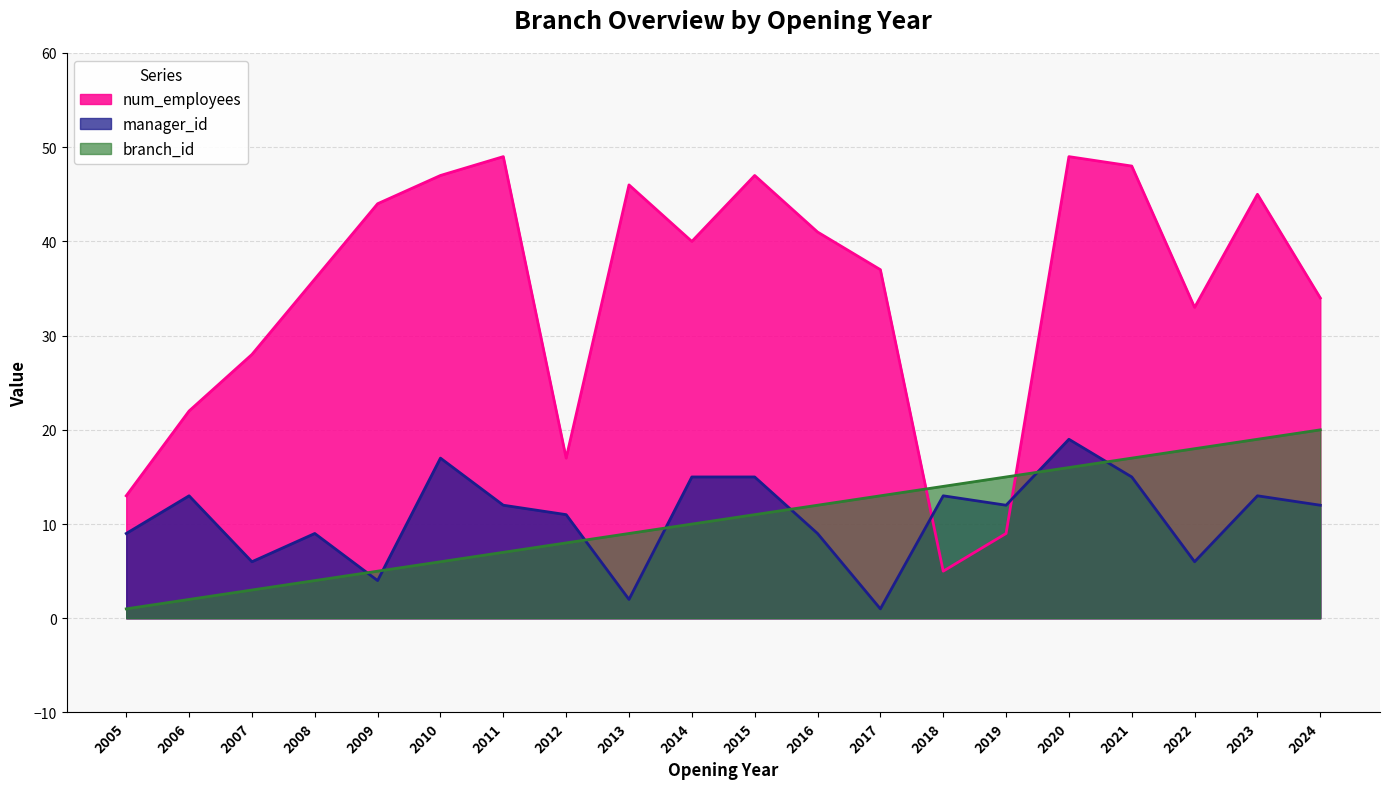

How many values in the num_employees series exceed 40?

9